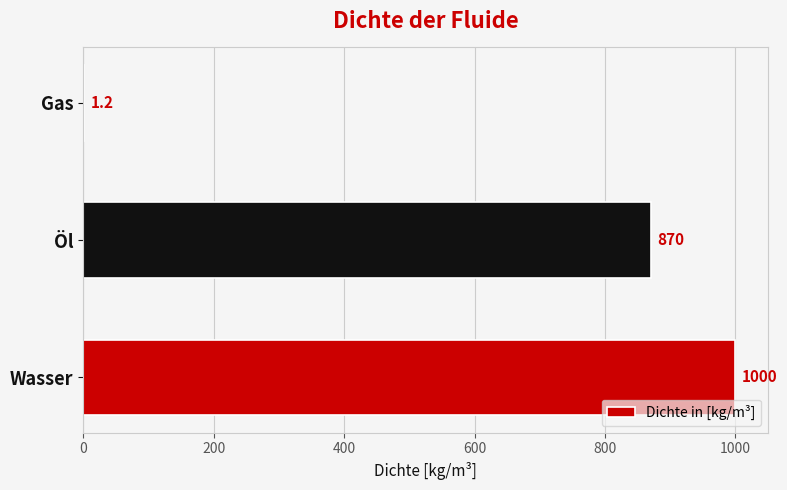

At which category does the chart reach its peak across all series?

Wasser